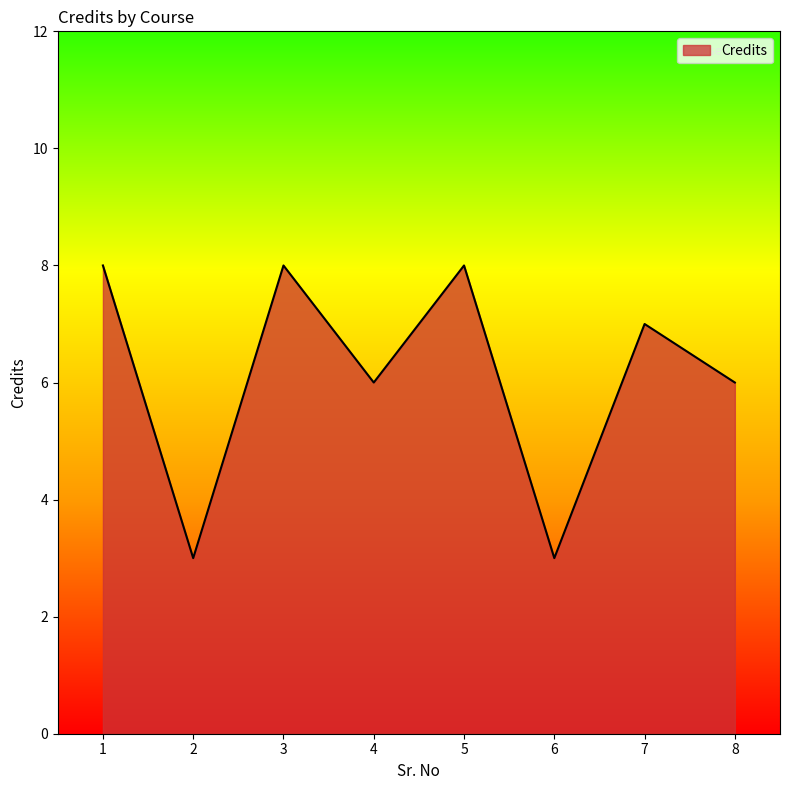

Does the chart display data point markers on the line(s)?

No